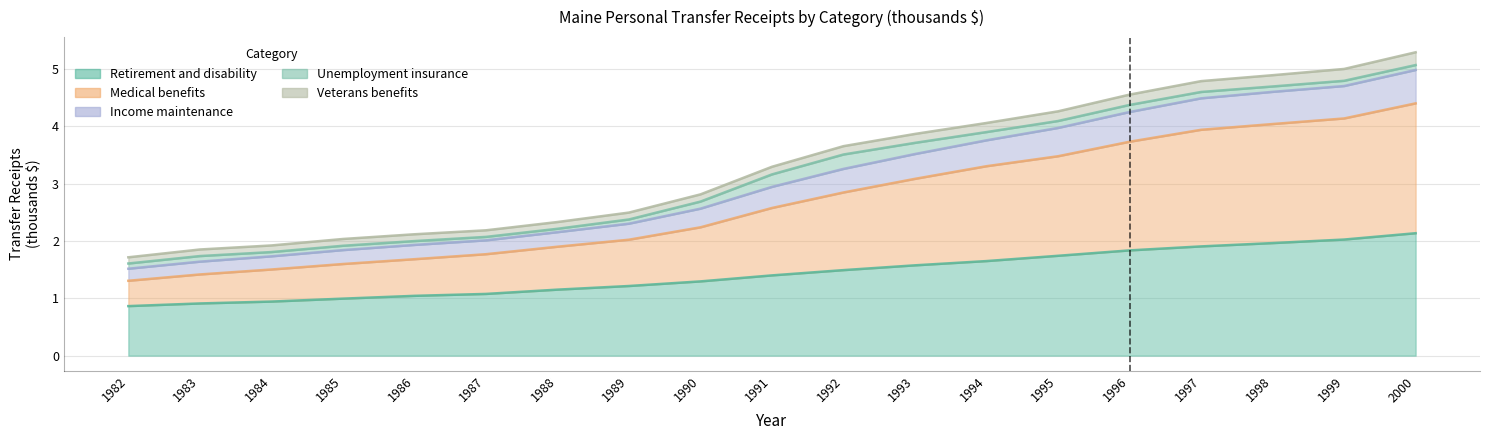

The value of Income maintenance at 1995 is 1.2. True or false?

False